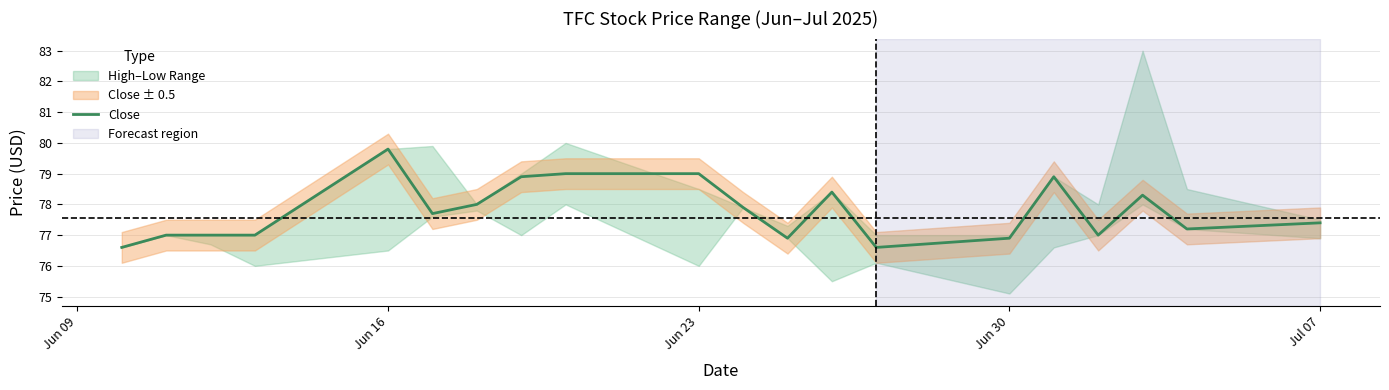

The chart shows a value of 77.0 at Jun 30. True or false?

True